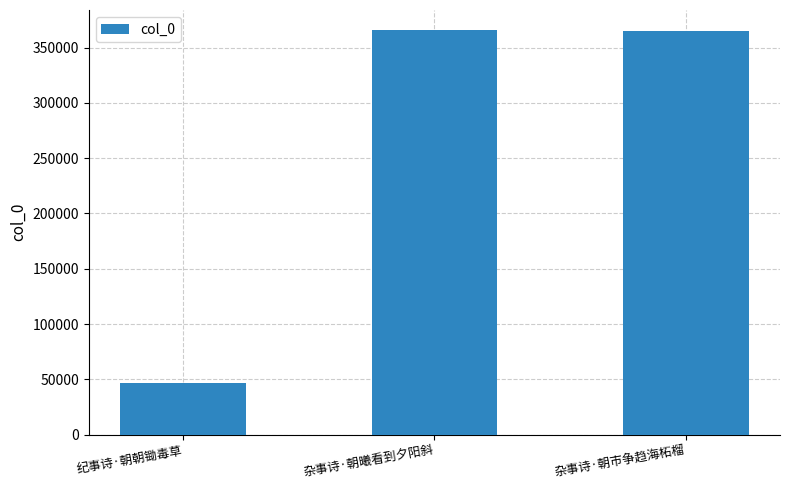

What is the approximate value at 杂事诗·朝市争趋海柘榴?

365477